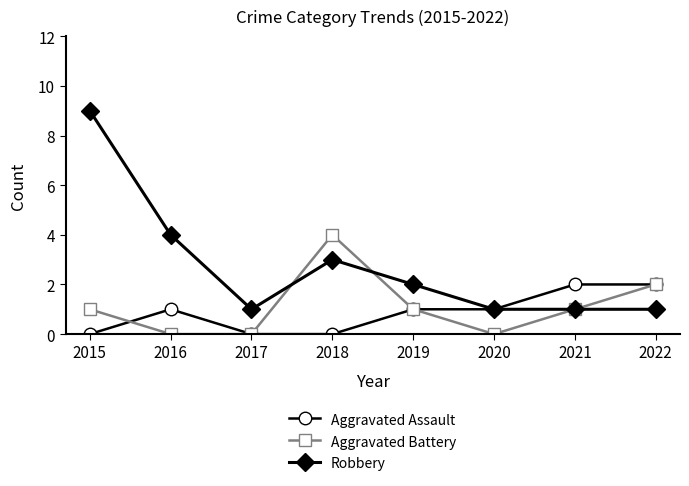

Reading left to right, transcribe all the data shown in this chart.

Aggravated Assault: 2015=0	2016=1	2017=0	2018=0	2019=1	2020=1	2021=2	2022=2
Aggravated Battery: 2015=1	2016=0	2017=0	2018=4	2019=1	2020=0	2021=1	2022=2
Robbery: 2015=9	2016=4	2017=1	2018=3	2019=2	2020=1	2021=1	2022=1